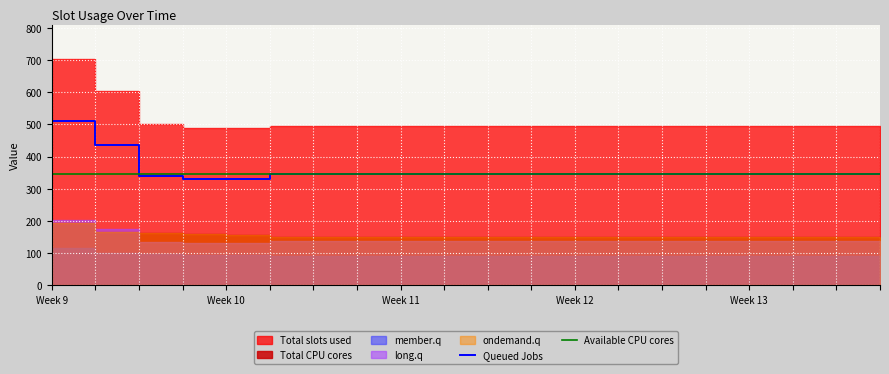

Is it true that Queued Jobs equals 459.8 at 14?

False